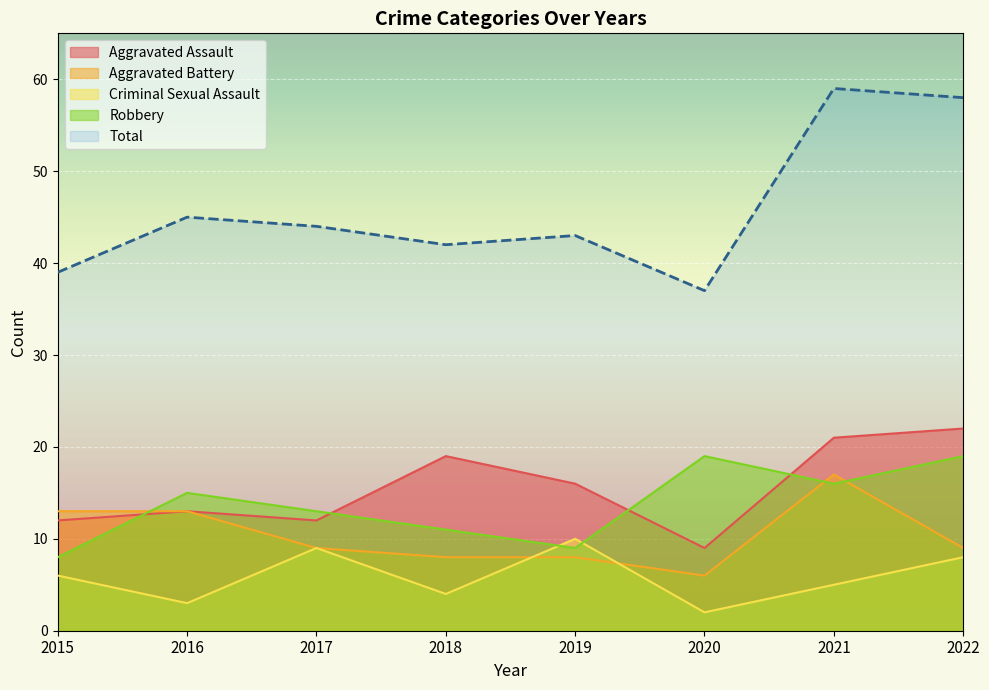

True or false: Criminal Sexual Assault has more than 2 points higher than both neighbors.

False